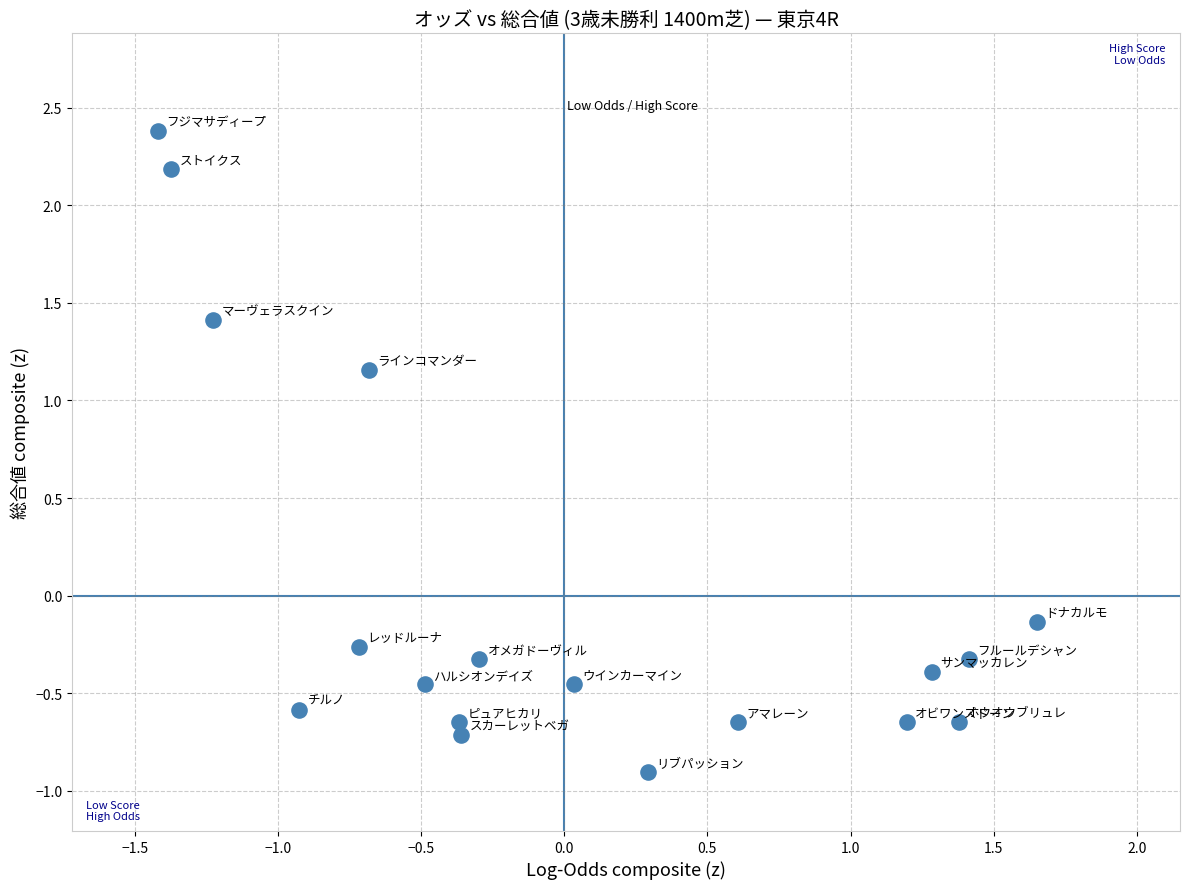

What is the range of X values (max minus min)?

3.1